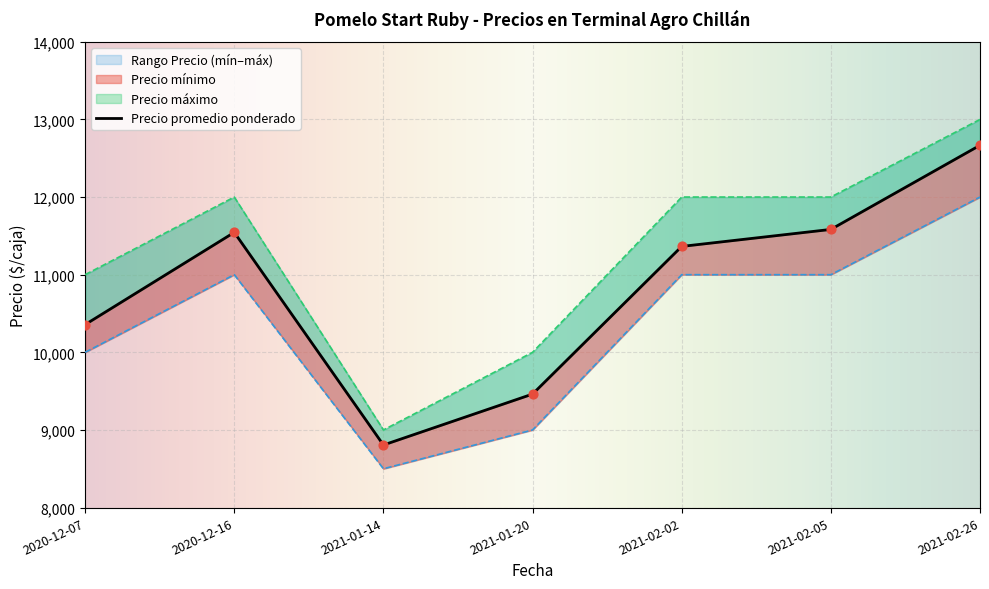

At which category is the sum across all series the highest?

2021-02-26